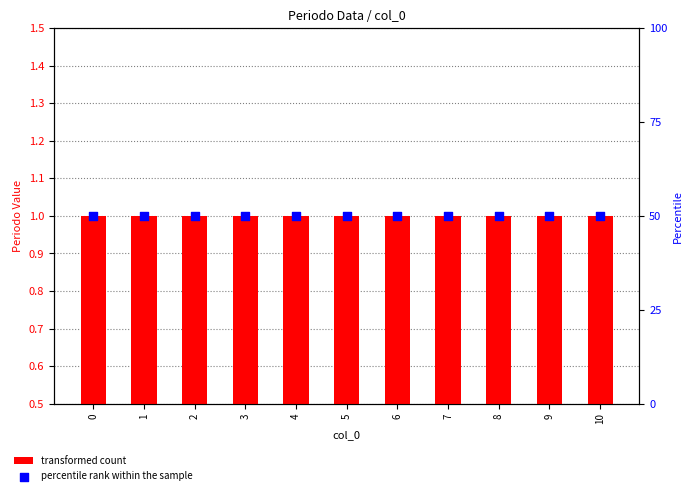

Is the value of transformed count at 3 greater than the value of percentile rank within the sample at 5?

No